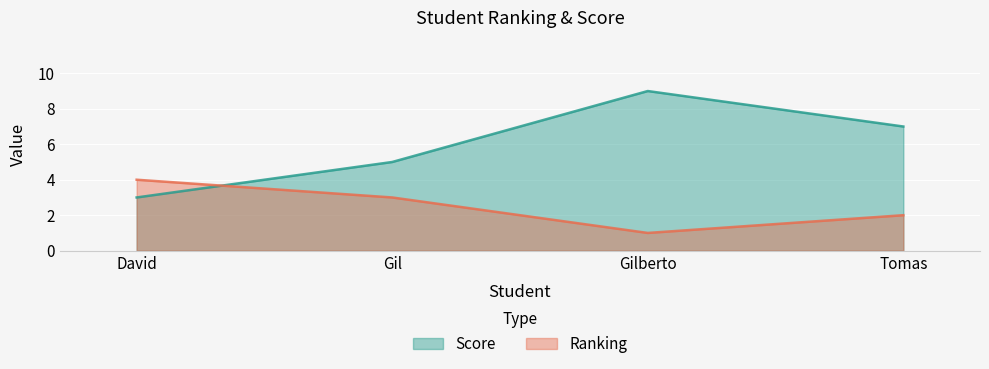

The Ranking series shows 7 at Gil. True or false?

False